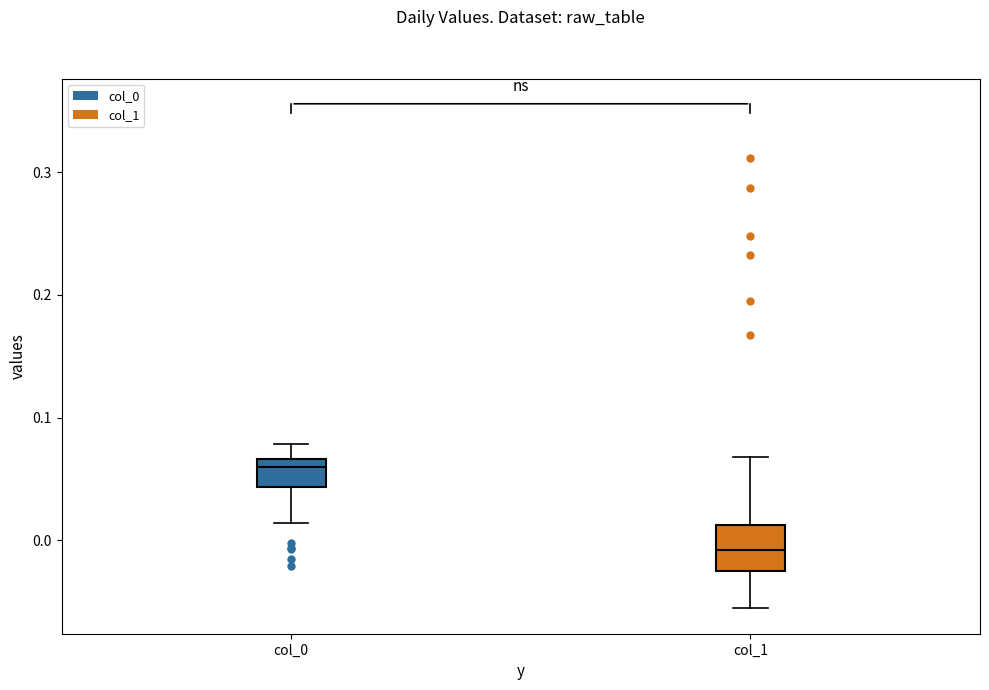

Reading left to right, transcribe this box plot: for each box, give where its median line is, the range the box spans, and where its two whiskers end, as read against the y-axis. The values are not printed on the chart, so give them approximately, as read against the axis.

col_0: median 0.06, box 0.04 to 0.07, whiskers 0.01 to 0.08
col_1: median -0.01, box -0.03 to 0.01, whiskers -0.06 to 0.07